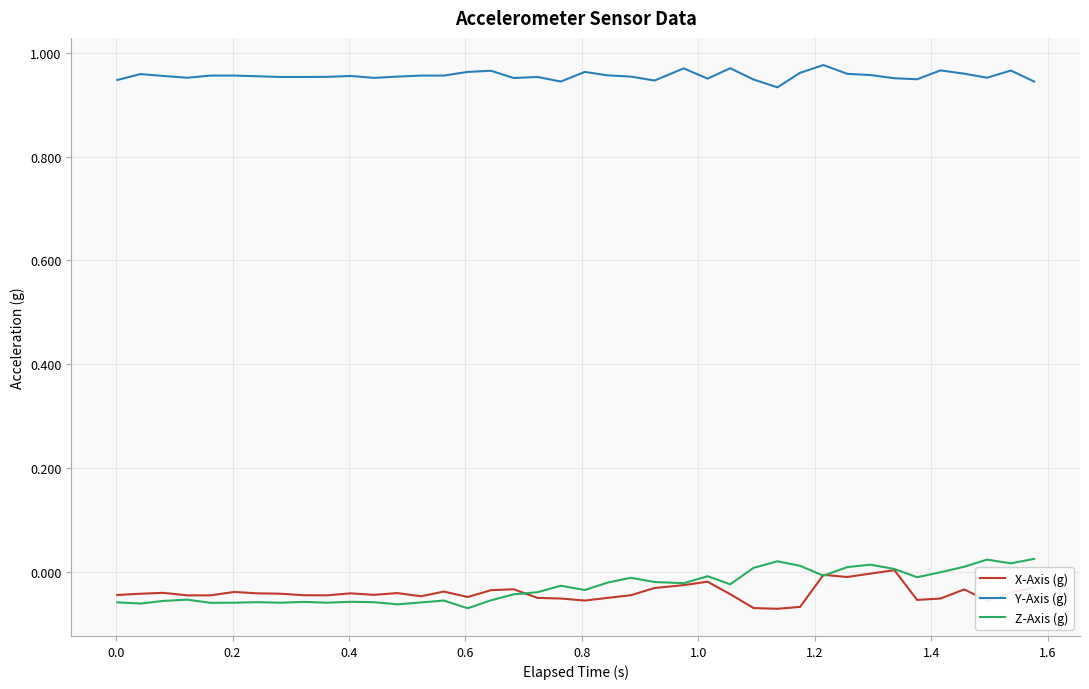

Which series has the largest total across all categories?

Y-Axis (g)